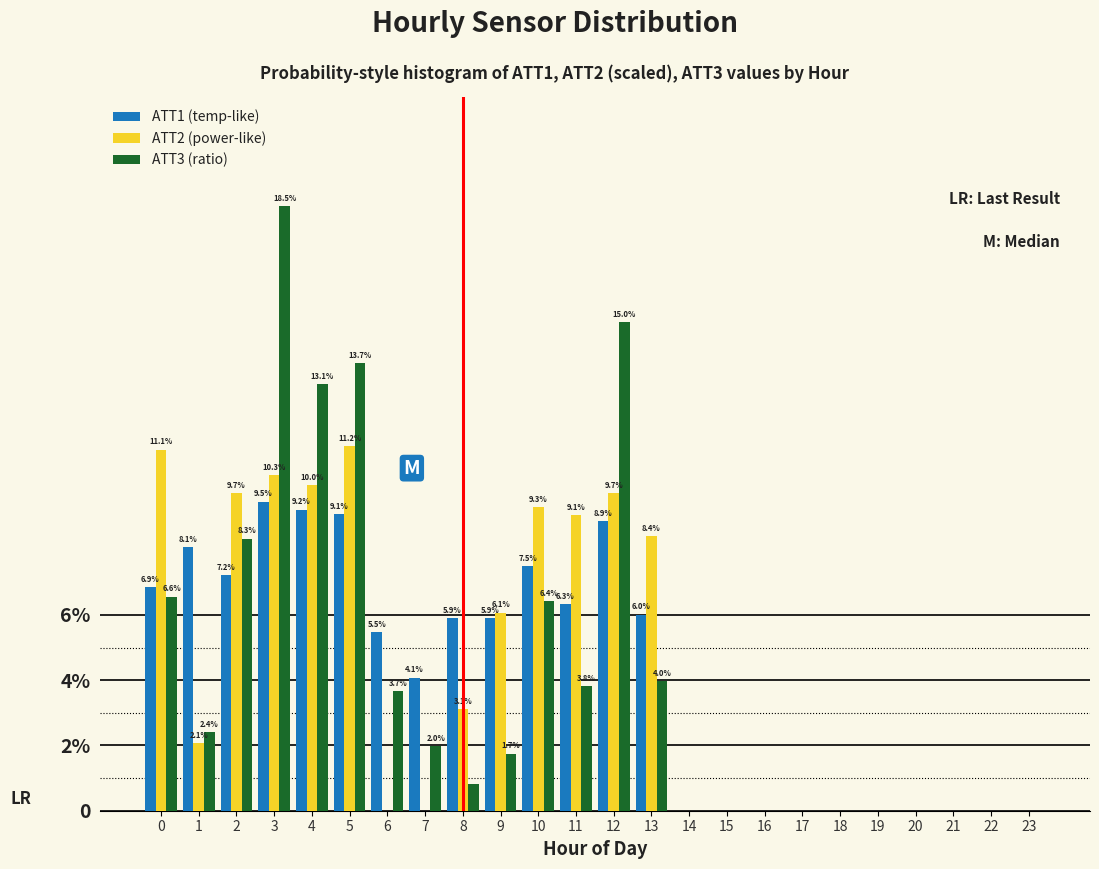

What are all the series names shown in the legend?

ATT1 (temp-like), ATT2 (power-like), ATT3 (ratio)